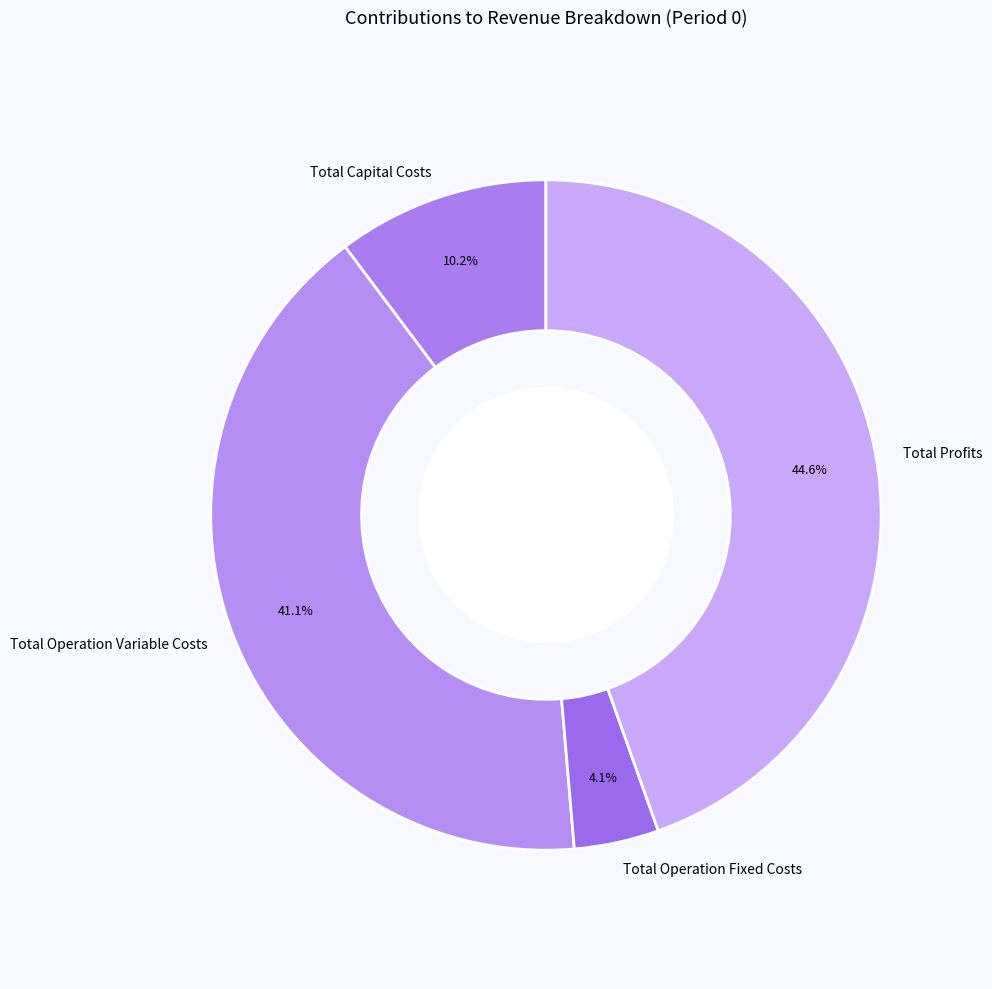

The Total Capital Costs slice represents 1% of the pie. True or false?

False